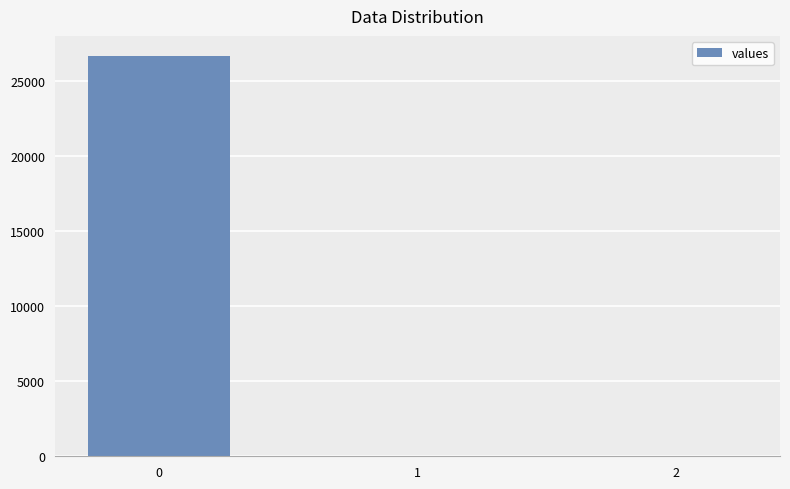

What is the change in value from 0 to 2?

-26640.5